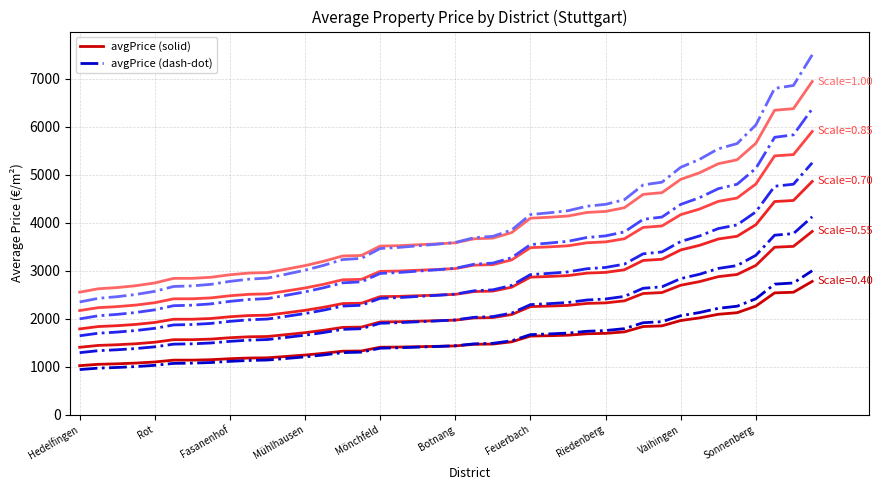

What is the label of the 40th point from the right?

Asemwald